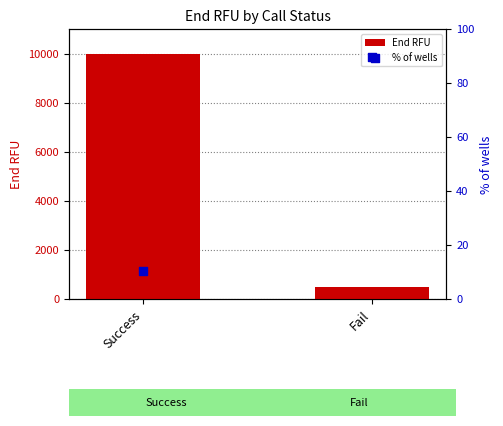

At which category is the sum across all series the highest?

Success